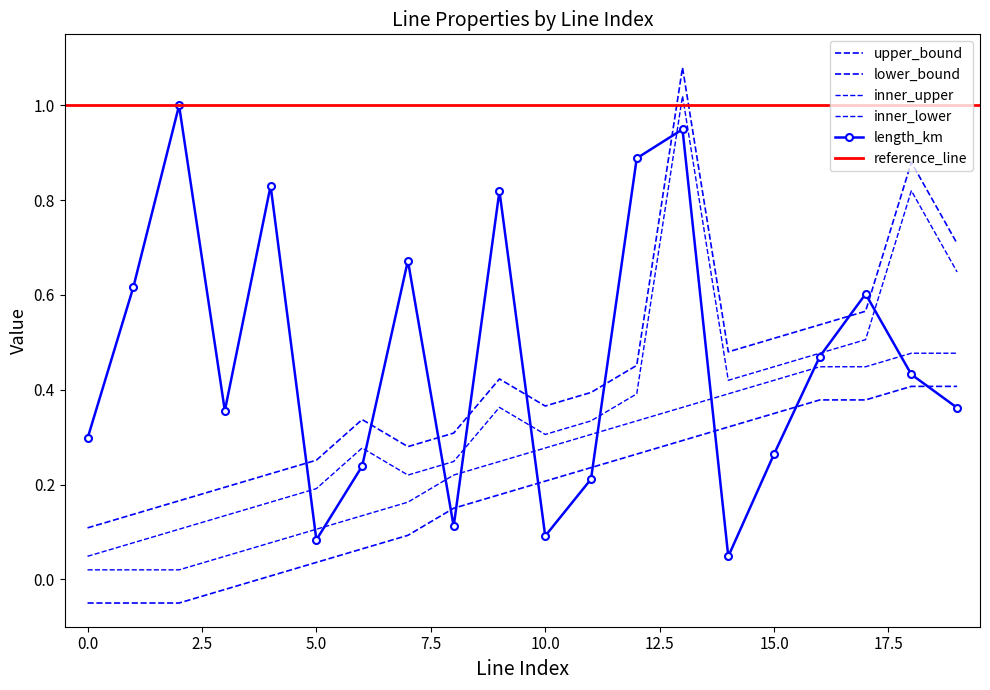

Which series changed the most between 14 and 15?

length_km